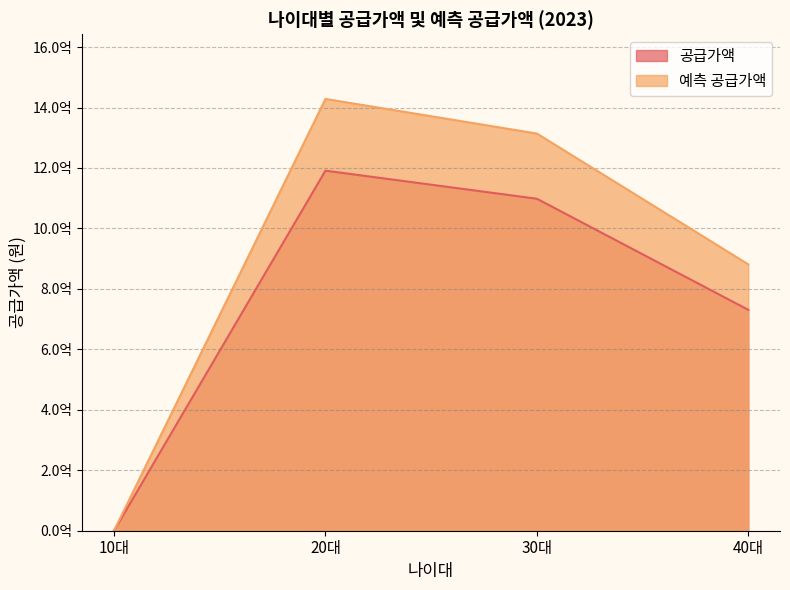

True or false: 예측 공급가액 and 공급가액 intersect in this chart.

False